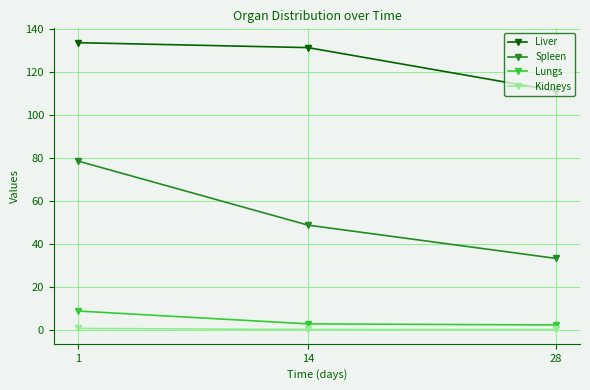

The Kidneys series shows 0.2 at 28. True or false?

True